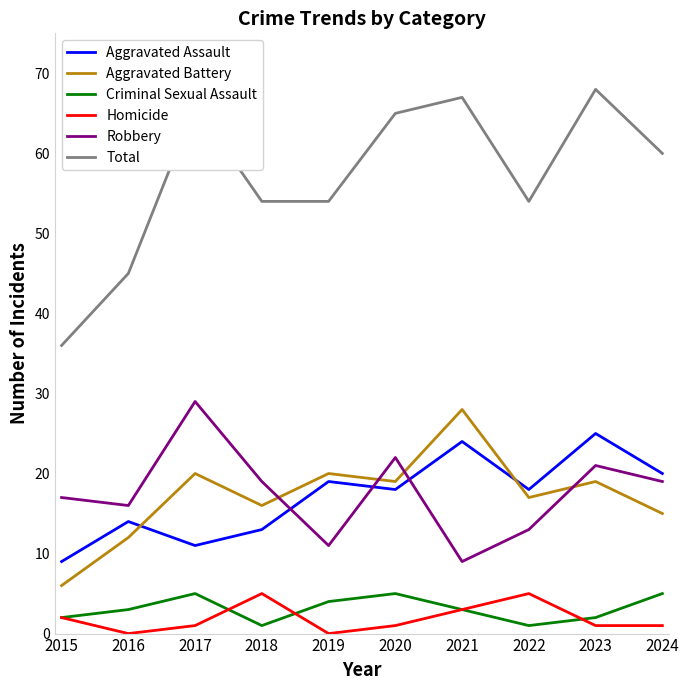

What is the approximate value of Homicide at 2023?

1